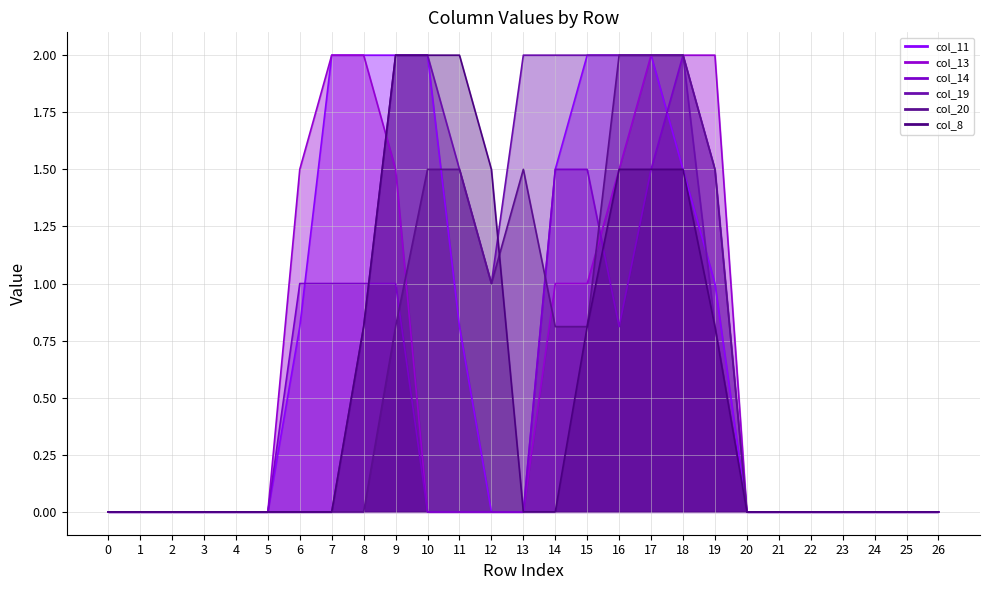

Rank the categories by col_19 value from lowest to highest.

0, 1, 2, 3, 4, 5, 6, 7, 20, 21, 22, 23, 24, 25, 26, 8, 19, 12, 11, 9, 10, 13, 14, 15, 16, 17, 18